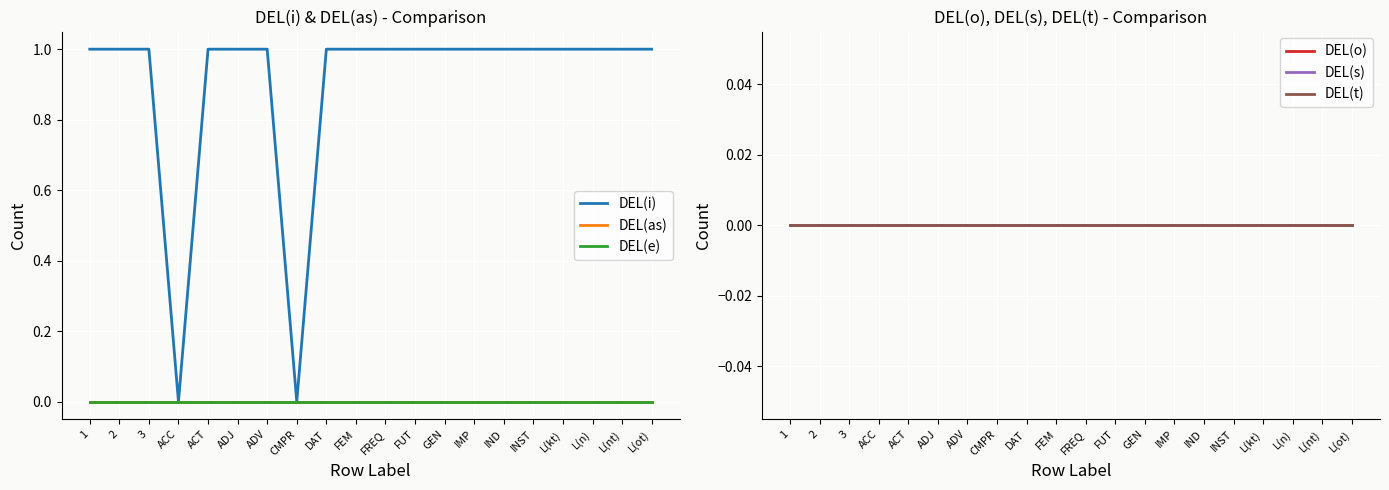

List the labels in order of DEL(o) value, largest first.

1, 2, 3, ACC, ACT, ADJ, ADV, CMPR, DAT, FEM, FREQ, FUT, GEN, IMP, IND, INST, L(kt), L(n), L(nt), L(ot)